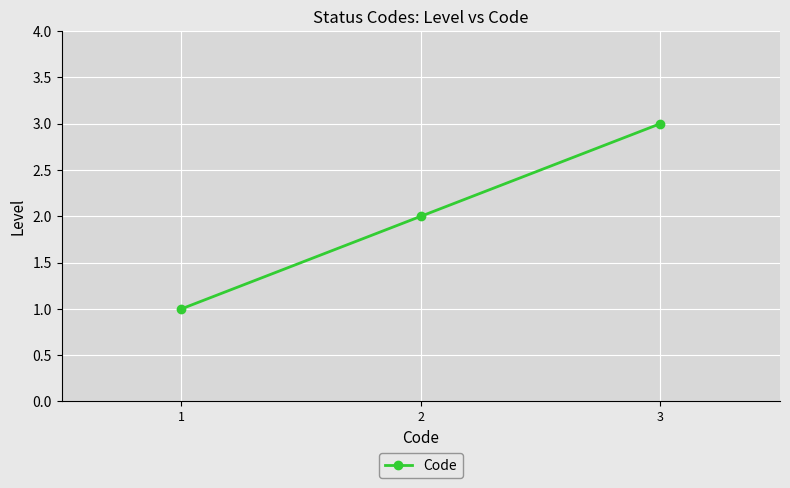

The chart shows a value of 3 at 2. True or false?

False